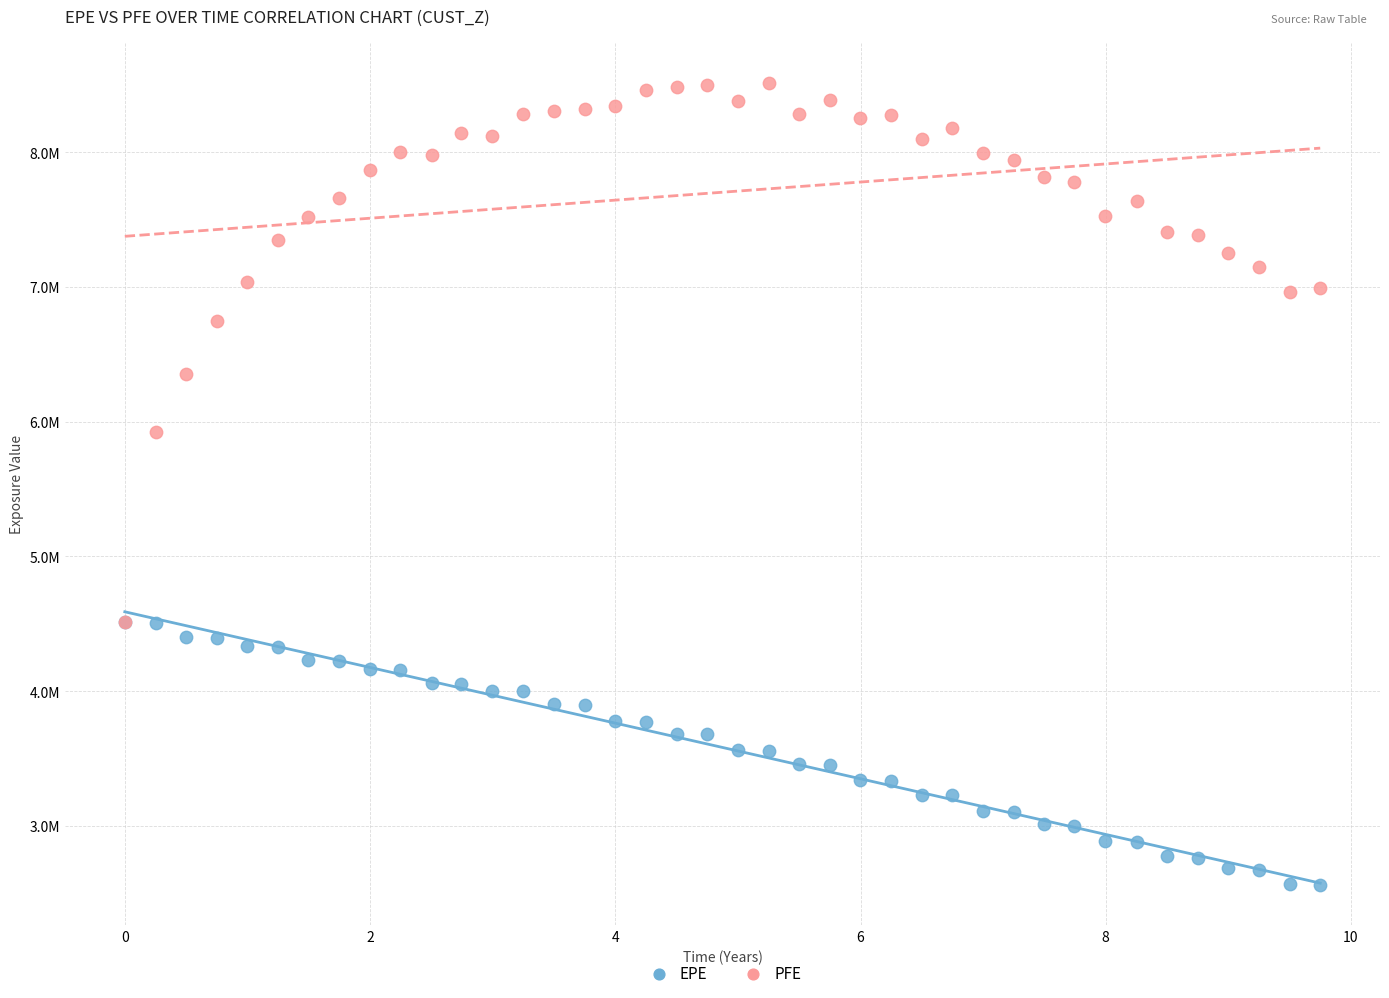

What are all the series names shown in the legend?

EPE, PFE